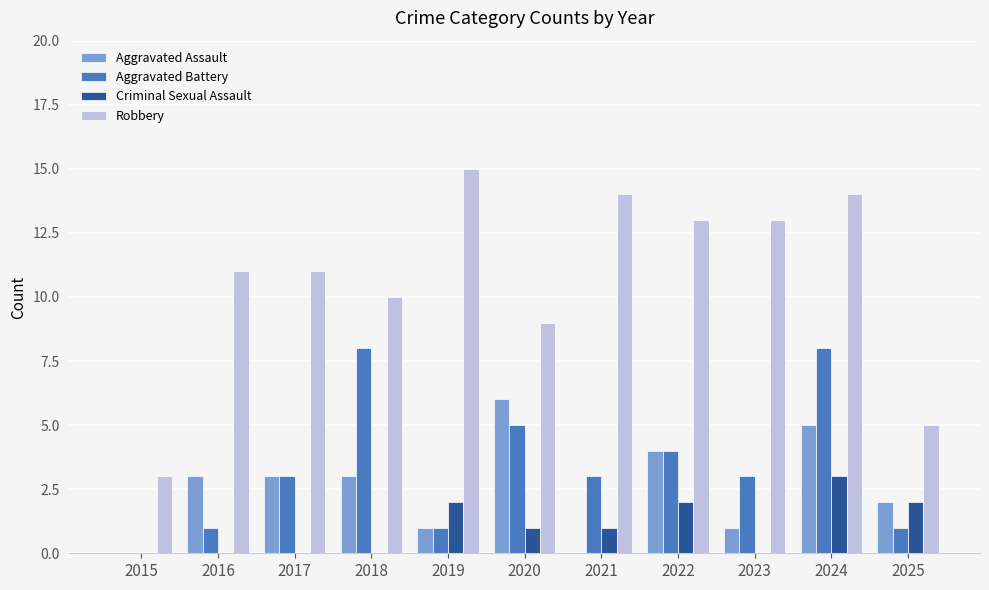

What is the maximum value for Criminal Sexual Assault?

3